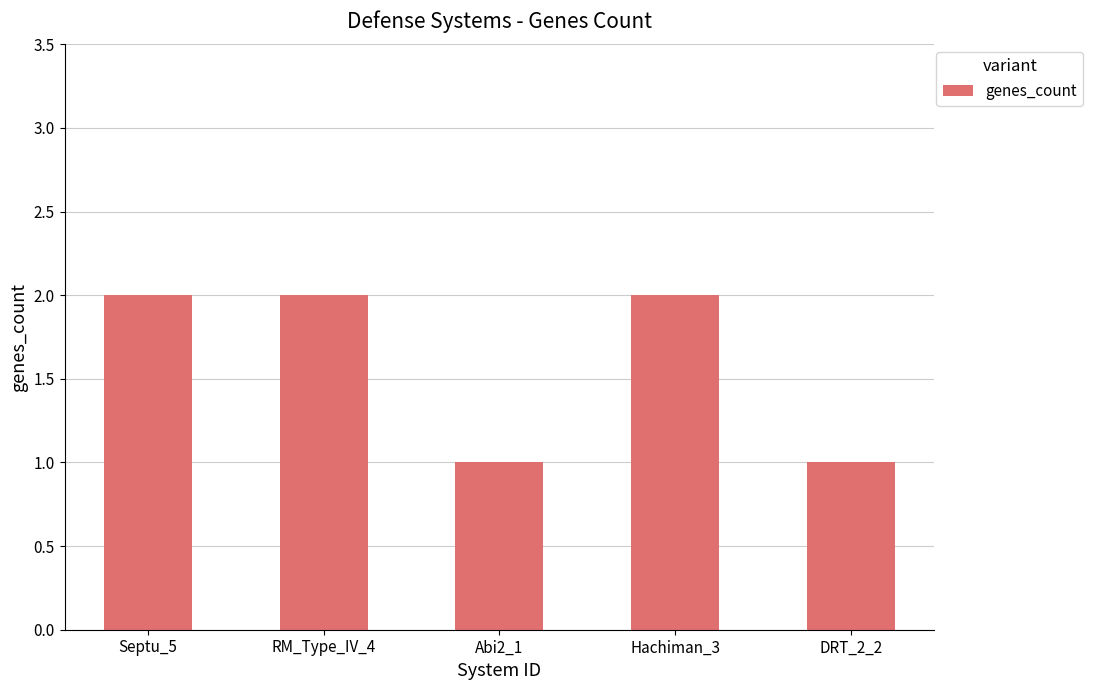

Are the bars horizontal?

No